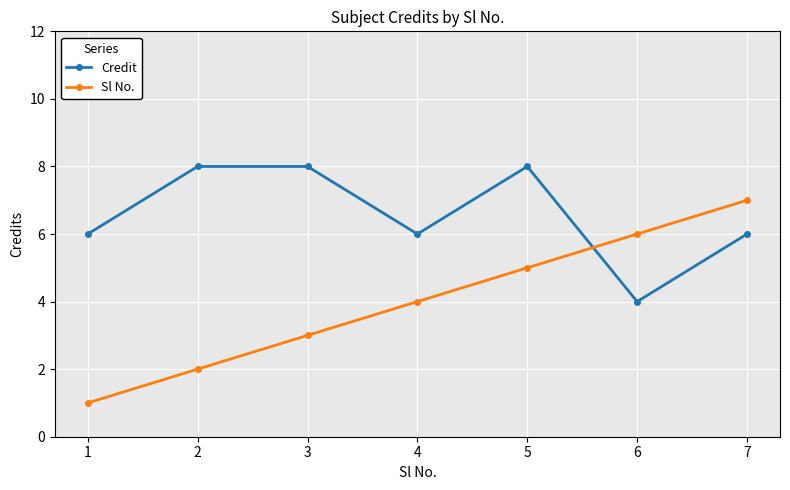

Which series has the widest spread of values?

Sl No.